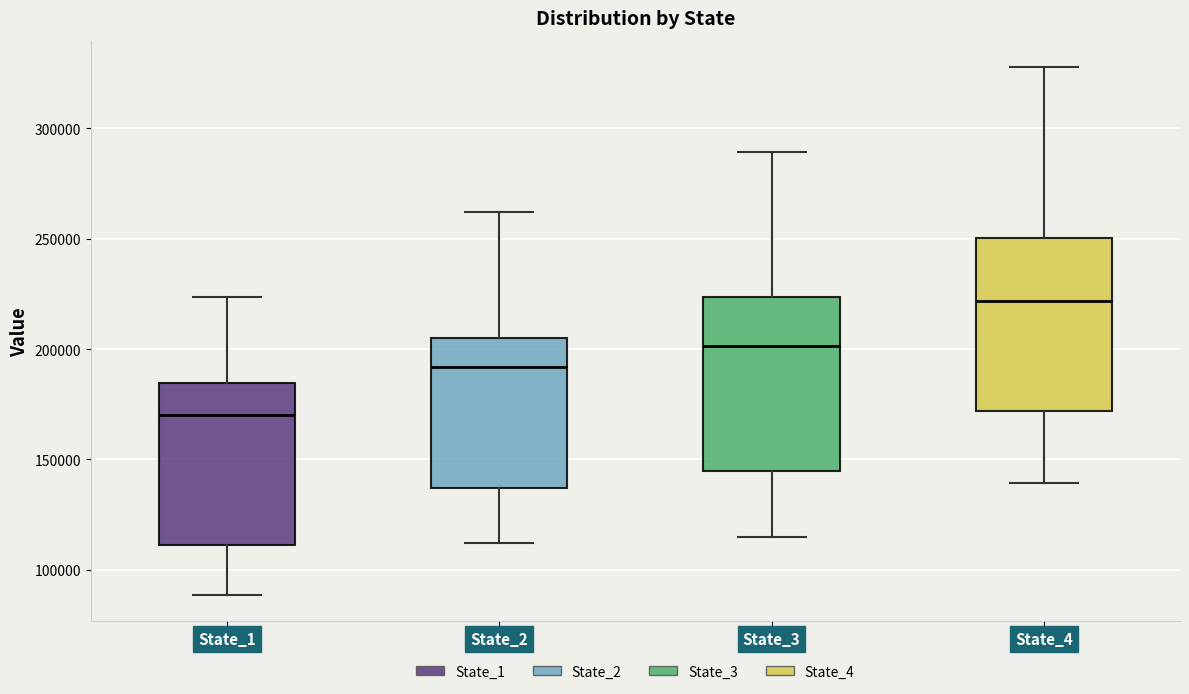

Reading left to right, transcribe this box plot: for each box, give where its median line is, the range the box spans, and where its two whiskers end, as read against the y-axis. The values are not printed on the chart, so give them approximately, as read against the axis.

State_1: median 170000, box 110000 to 185000, whiskers 90000 to 225000
State_2: median 190000, box 135000 to 205000, whiskers 110000 to 260000
State_3: median 200000, box 145000 to 225000, whiskers 115000 to 290000
State_4: median 220000, box 170000 to 250000, whiskers 140000 to 330000